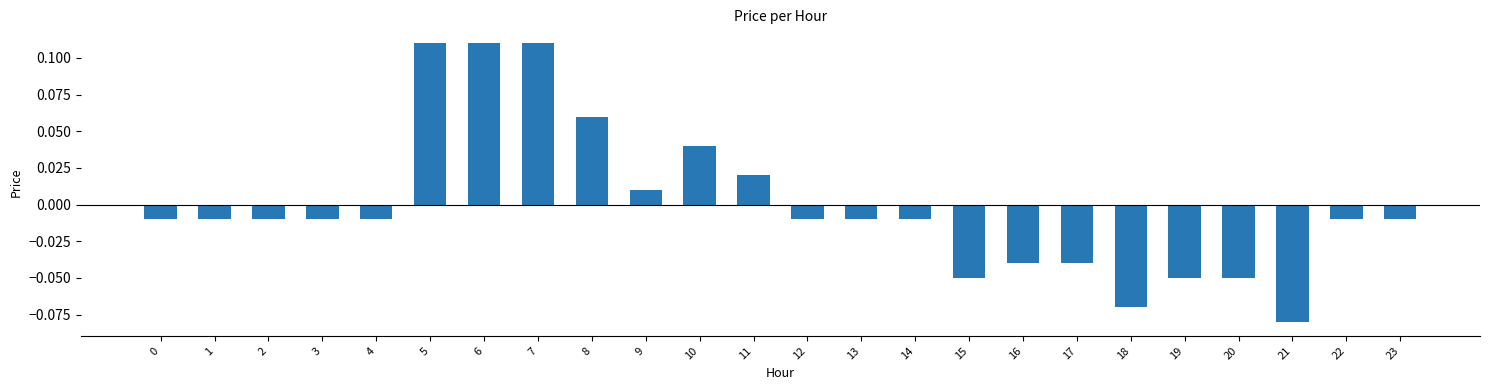

Between 16 and 9, which is larger?

9